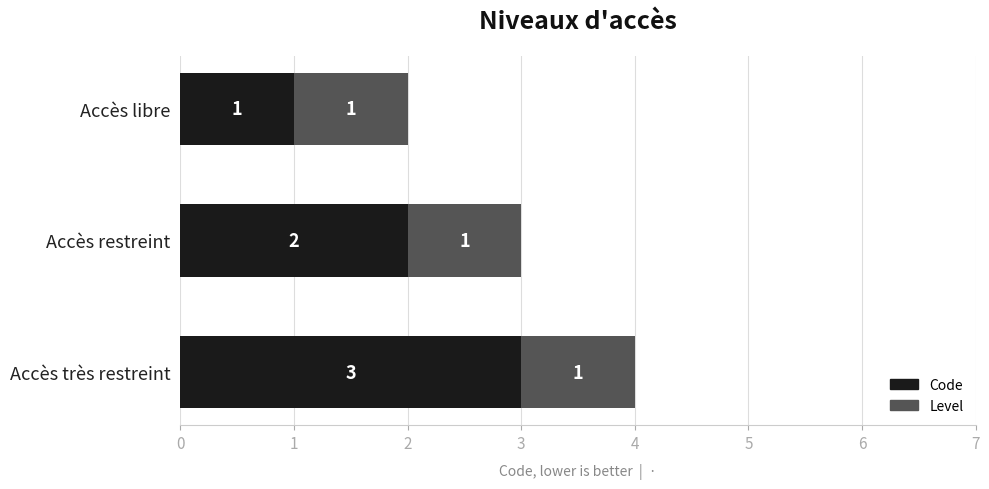

What is the sum of all Code values?

6